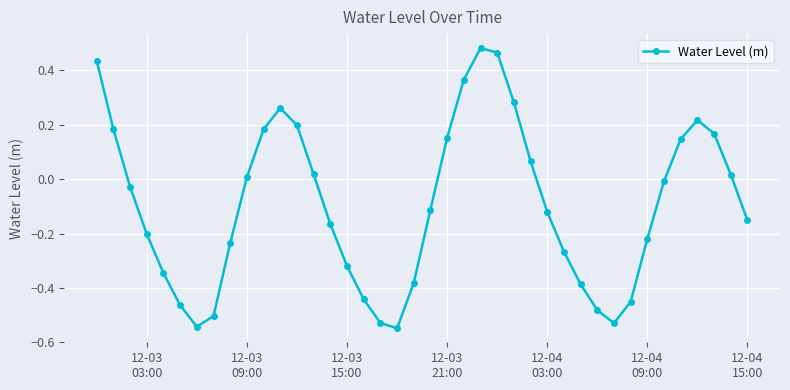

What is the sum of all values?

-3.8